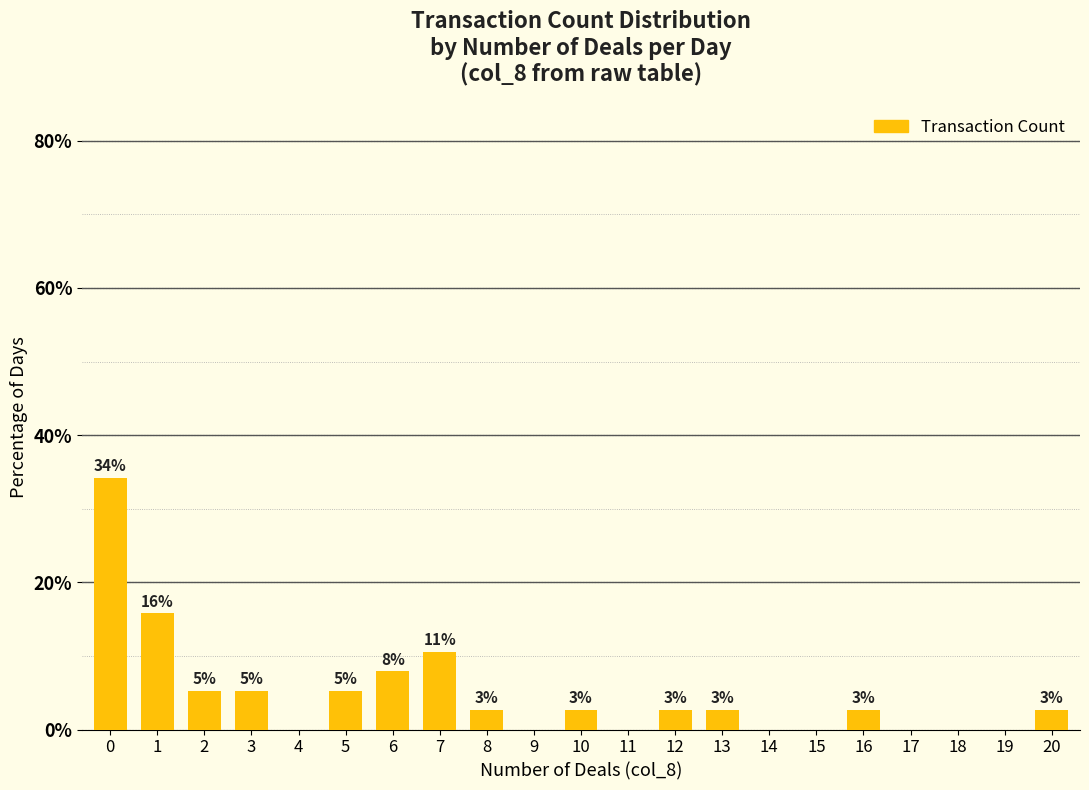

Which has a higher value, 14 or 16?

16